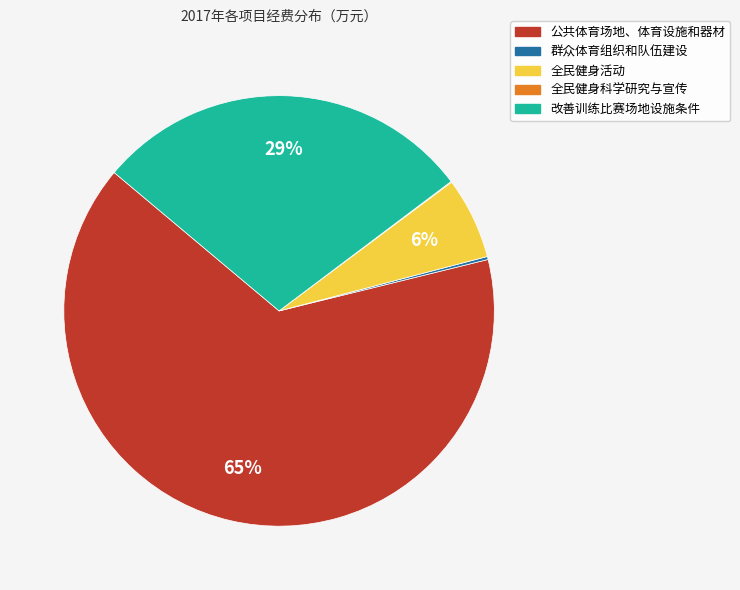

Combined, do 全民健身活动 and 改善训练比赛场地设施条件 account for over 50%?

No